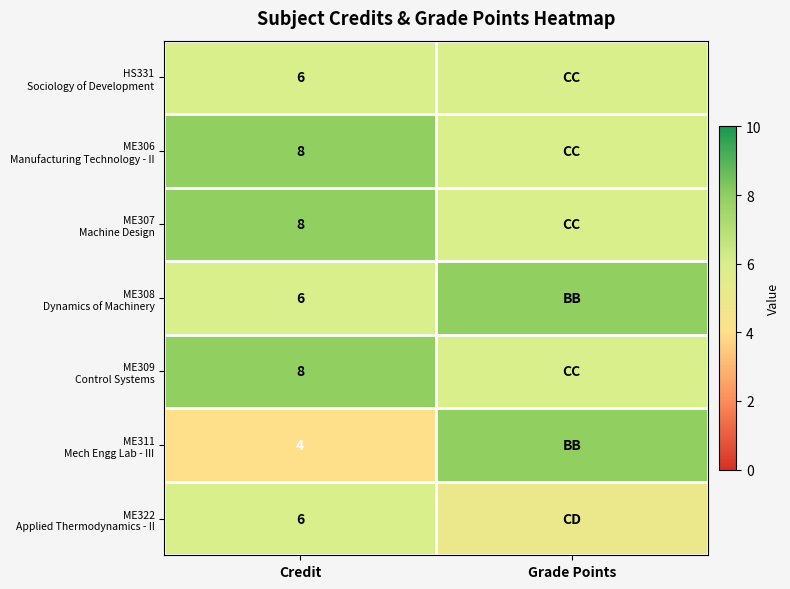

At how many categories does at least one series exceed 7?

2